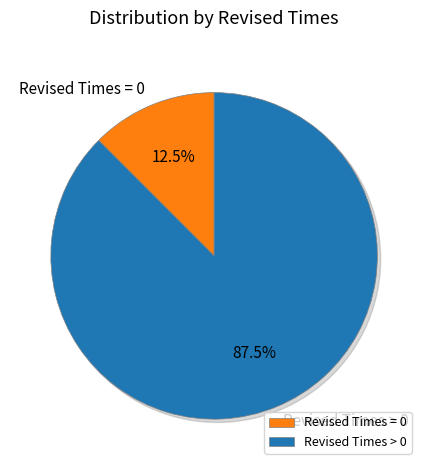

What is the total percentage of Revised Times = 0 and Revised Times > 0?

100.0%